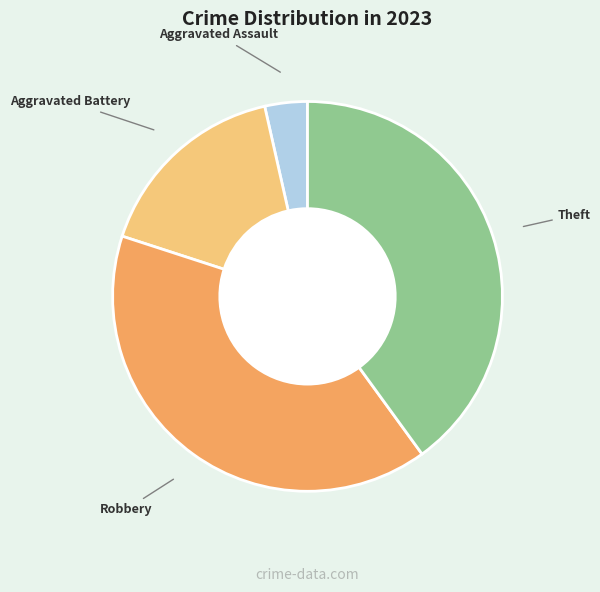

Between Aggravated Battery and Robbery, which is larger?

Robbery